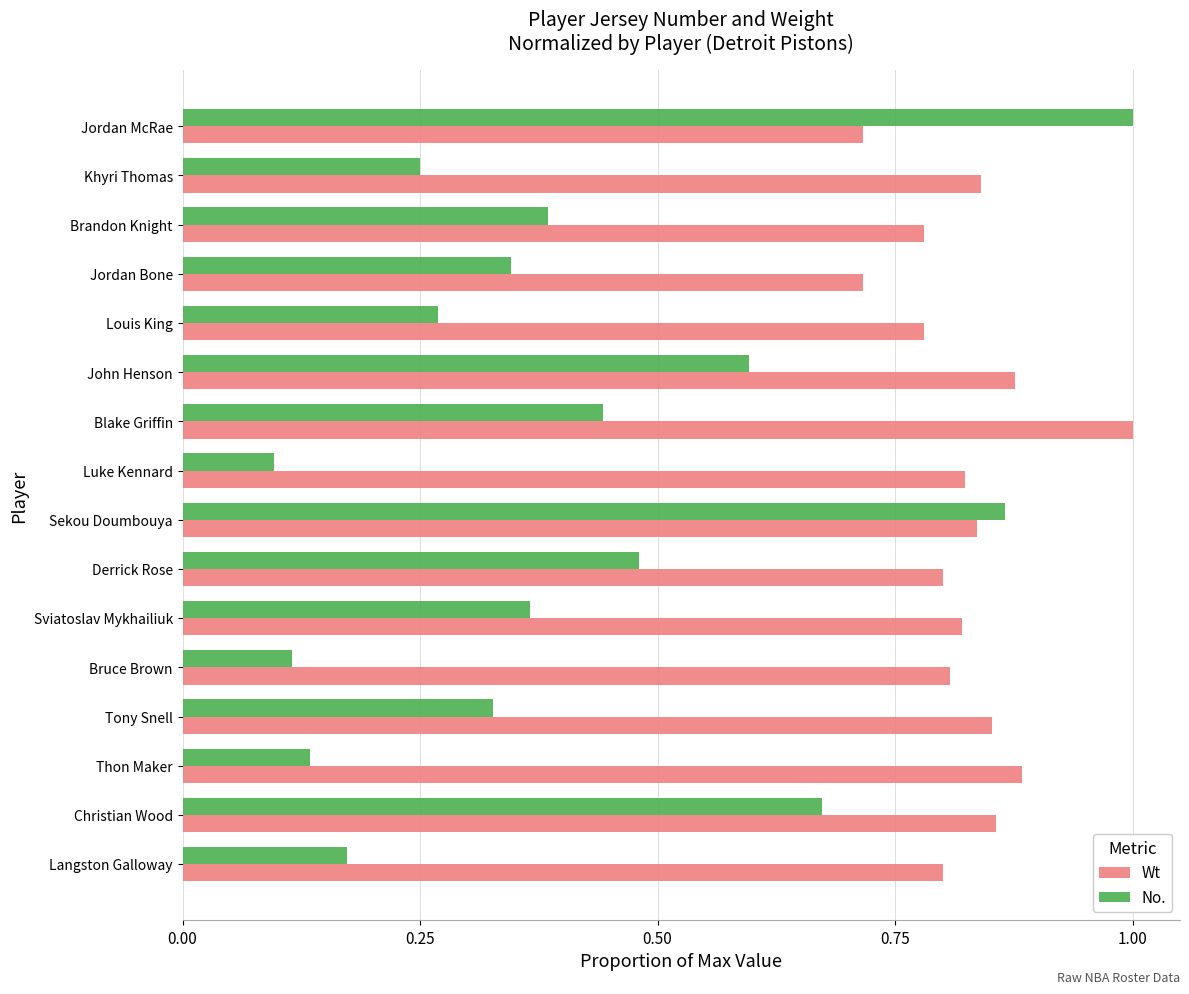

The Wt series shows 1.3 at Thon Maker. True or false?

False